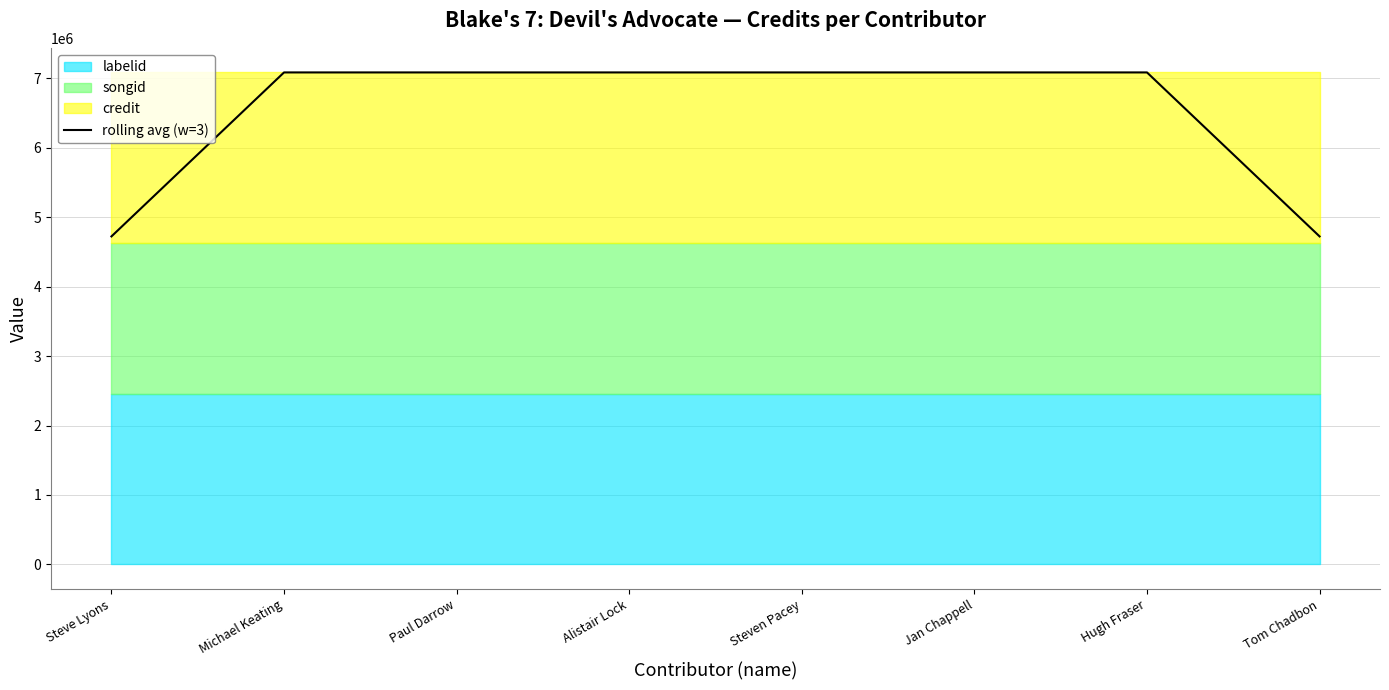

The rolling avg (w=3) series shows 3988460 at Paul Darrow. True or false?

False